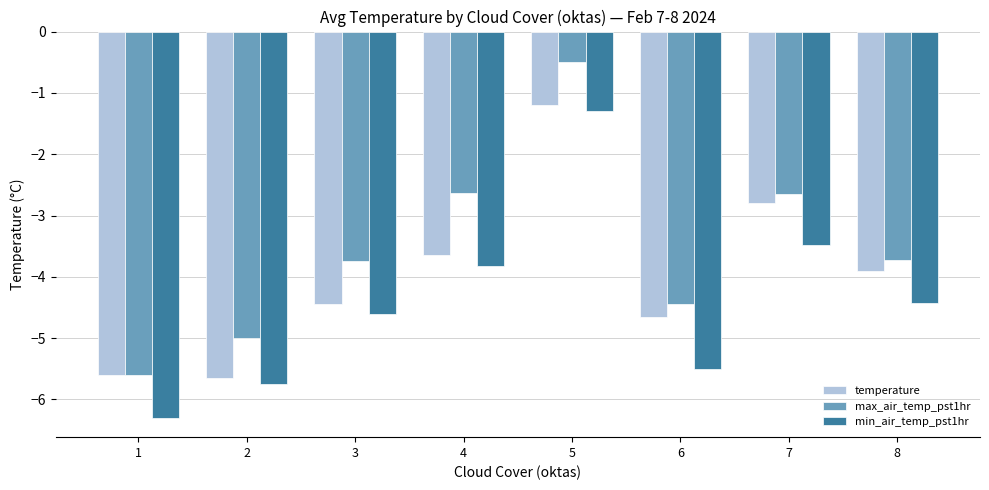

What is the highest value of the min_air_temp_pst1hr series?

-1.3